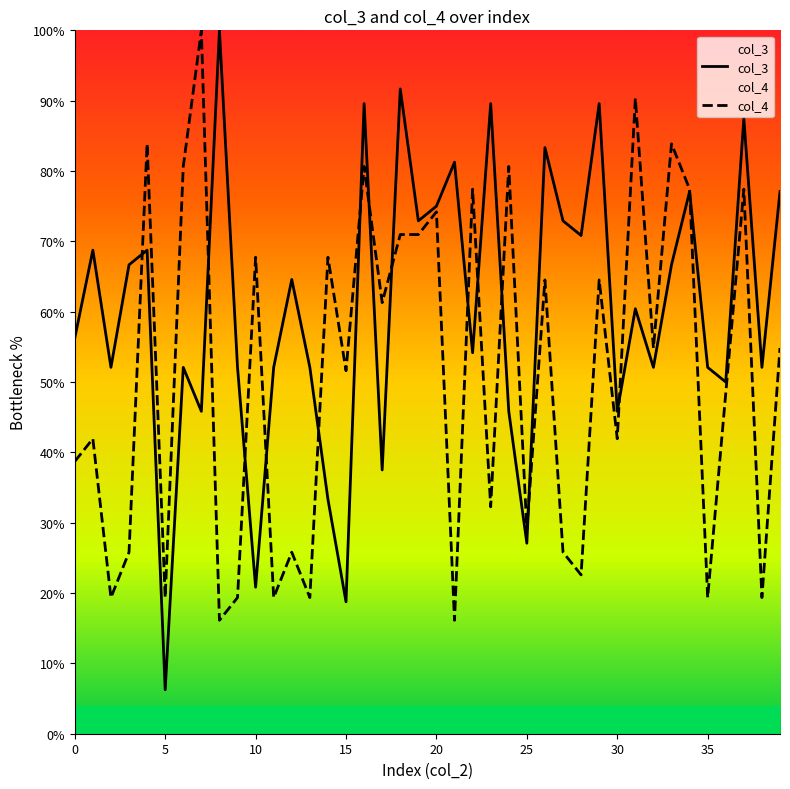

List the series in order of their overall mean, lowest first.

col_4, col_3